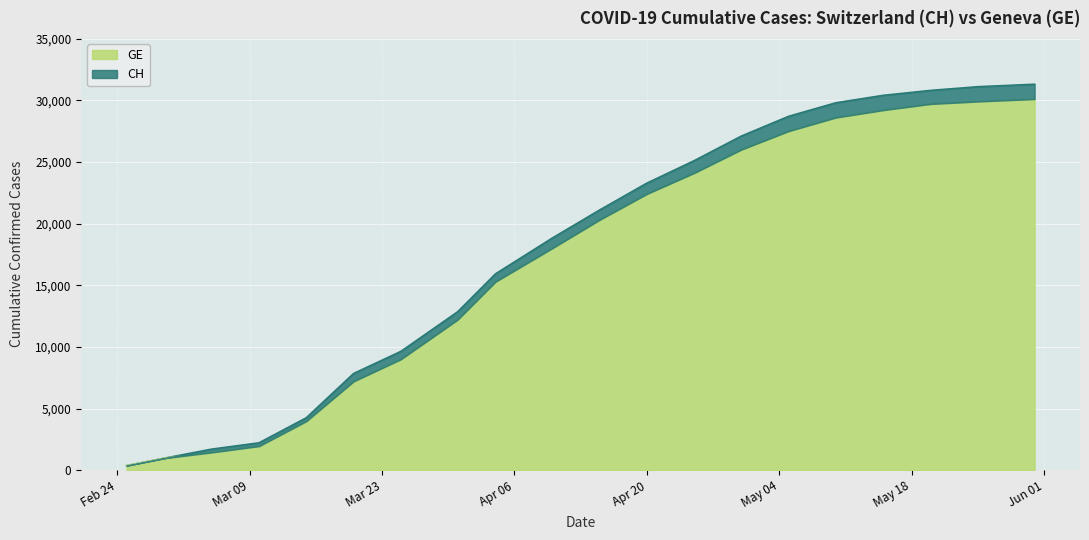

True or false: CH and GE intersect in this chart.

False